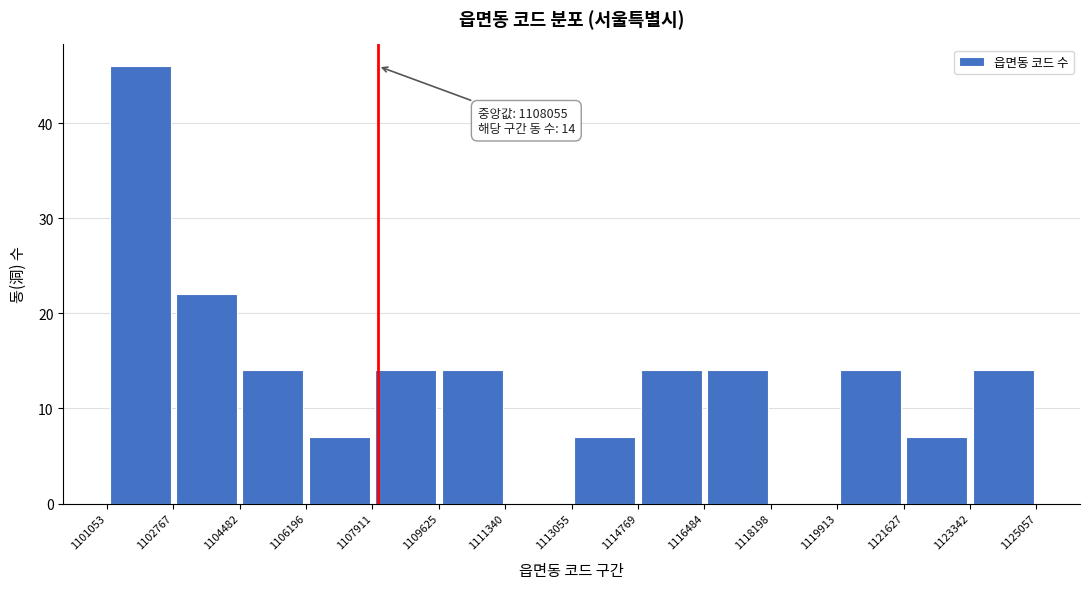

Which range on the x-axis has the tallest bar?

1101053 to 1102767